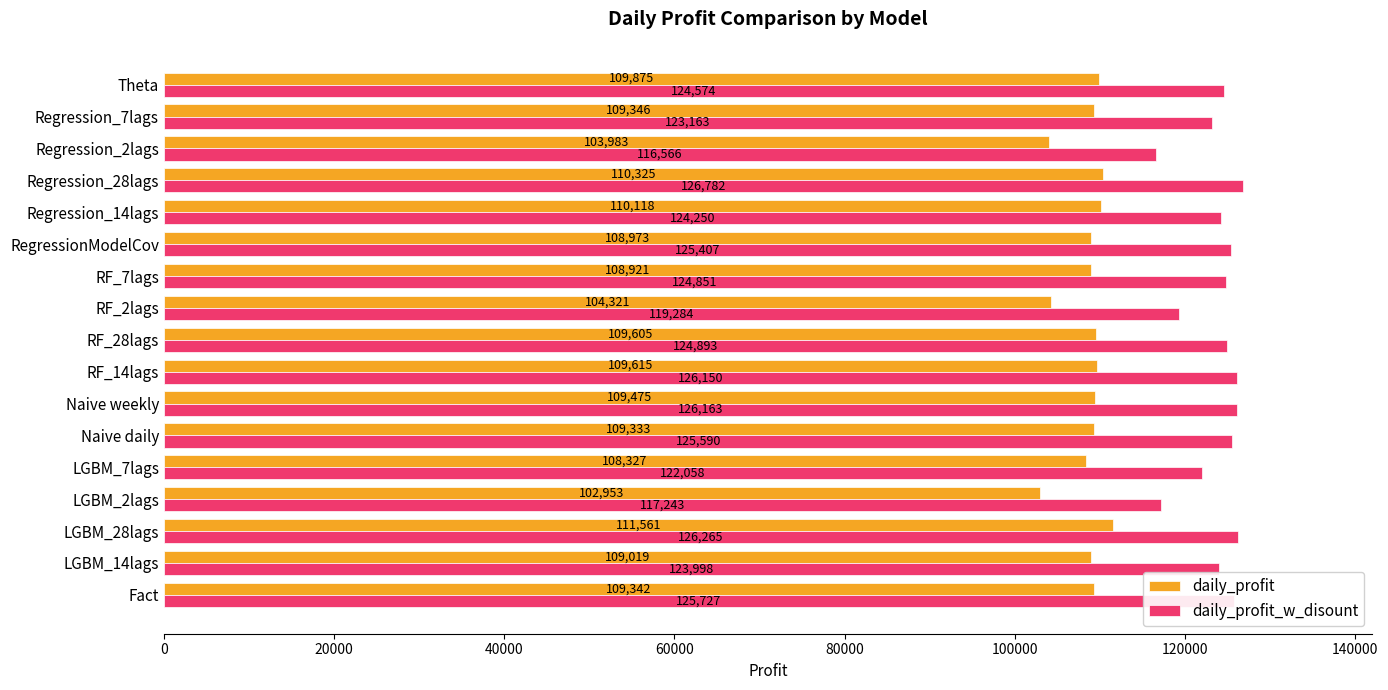

Rank the categories by daily_profit value from lowest to highest.

LGBM_2lags, Regression_2lags, RF_2lags, LGBM_7lags, RF_7lags, RegressionModelCov, LGBM_14lags, Naive daily, Fact, Regression_7lags, Naive weekly, RF_28lags, RF_14lags, Theta, Regression_14lags, Regression_28lags, LGBM_28lags